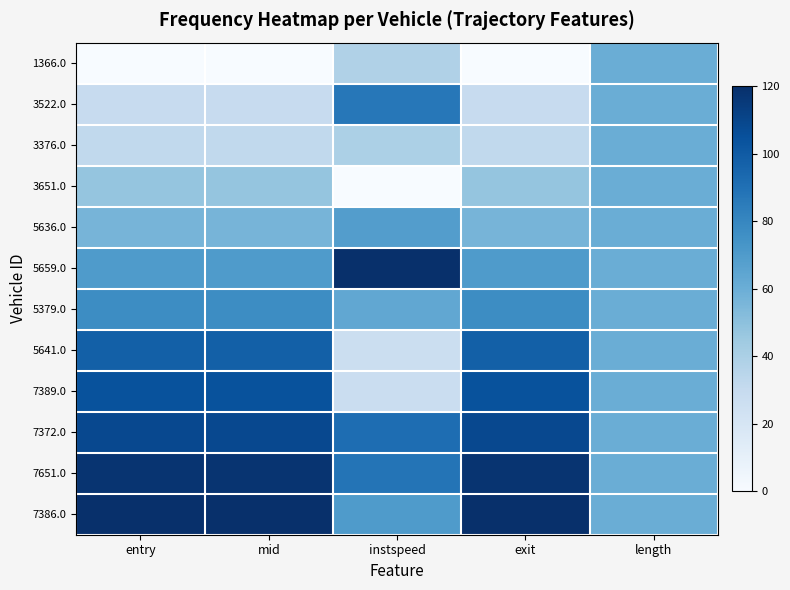

What is the difference between the highest and lowest values at entry?

120.0